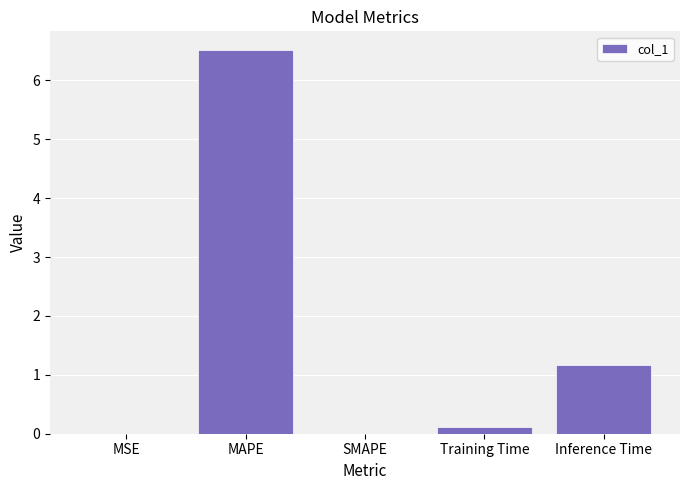

Which has a higher value, Inference Time or Training Time?

Inference Time